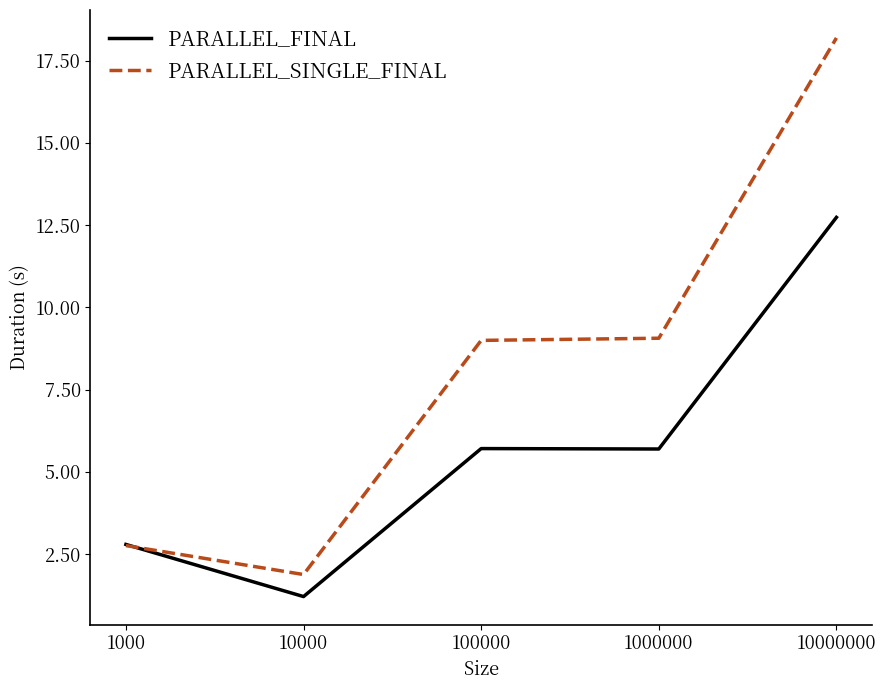

Read the PARALLEL_FINAL value at 100000.

5.7